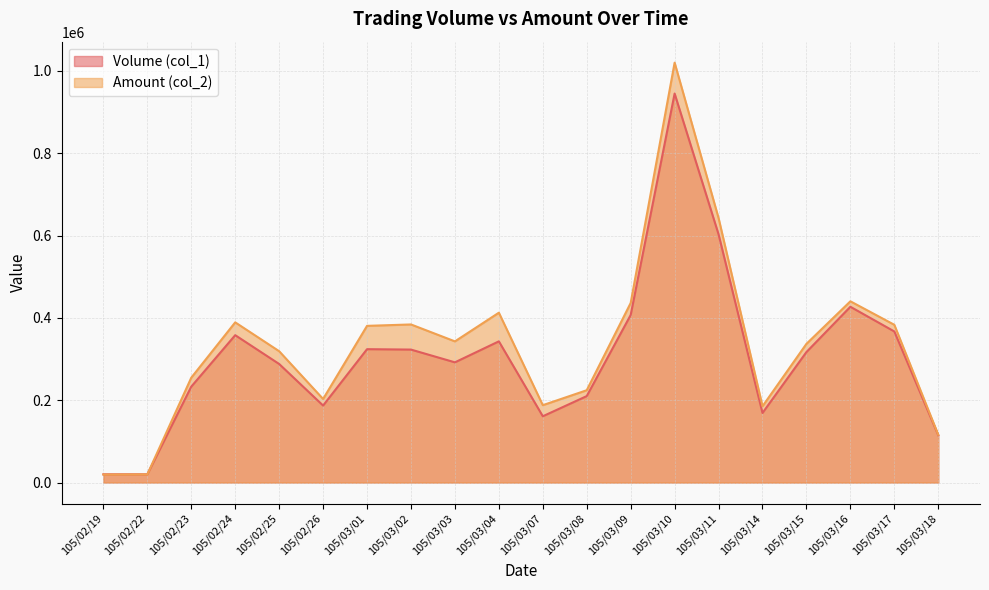

Reading left to right, extract all data points from this chart.

Volume (col_1): 20000	20000	233000	358000	288000	187000	324000	323000	292000	343000	161000	210000	407000	945000	603000	169000	317000	427000	367000	115000
Amount (col_2): 19400	19800	254770	389150	319040	203030	380640	384050	342950	412600	187950	224250	436230	1020060	642570	185390	336950	440310	383230	116030